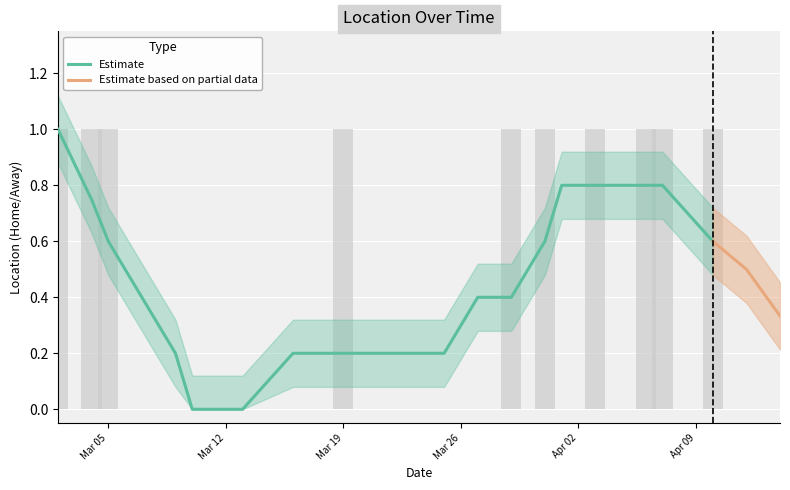

Reading right to left, extract all data points from this chart.

0	0	1	1	1	1	0	1	1	0	0	0	0	1	0	0	0	0	0	0	1	1	1